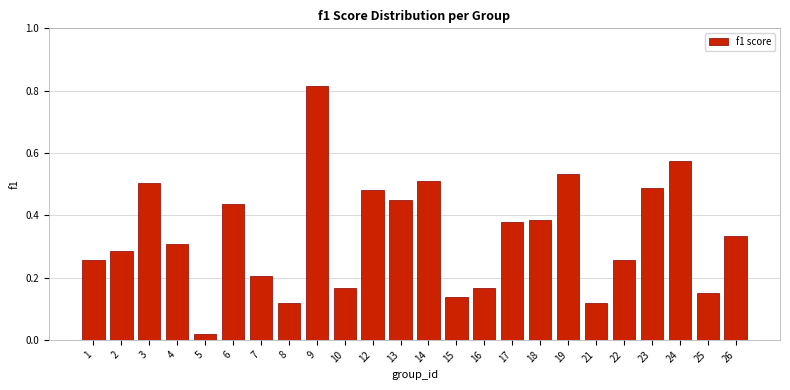

What is the sum of the values at 24 and 16?

0.7